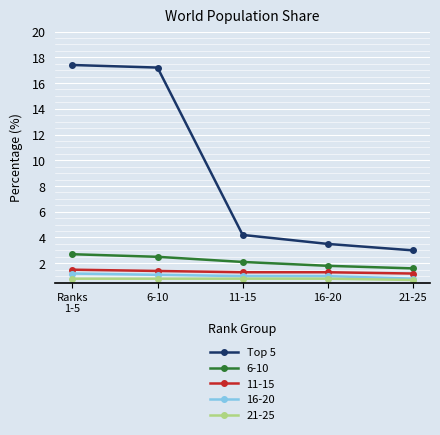

What is the smallest value displayed?

0.7